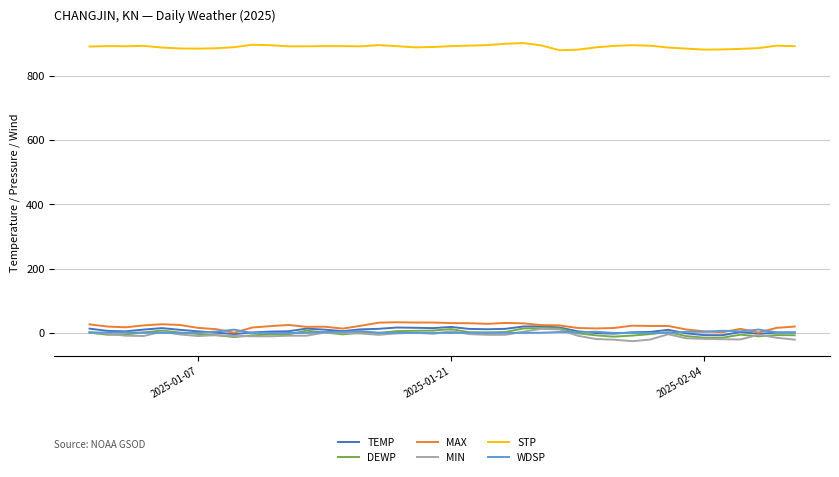

Which series has the largest total across all categories?

STP